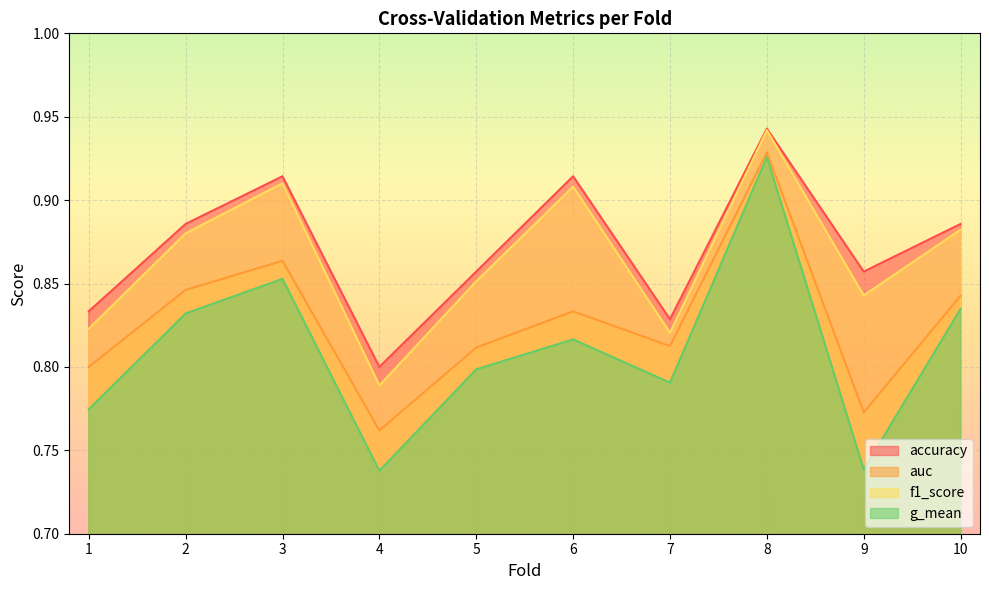

Rank the series by their maximum value, from lowest to highest.

g_mean, auc, f1_score, accuracy